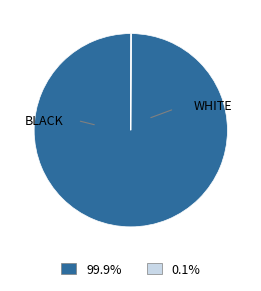

Does any single category account for the majority?

Yes